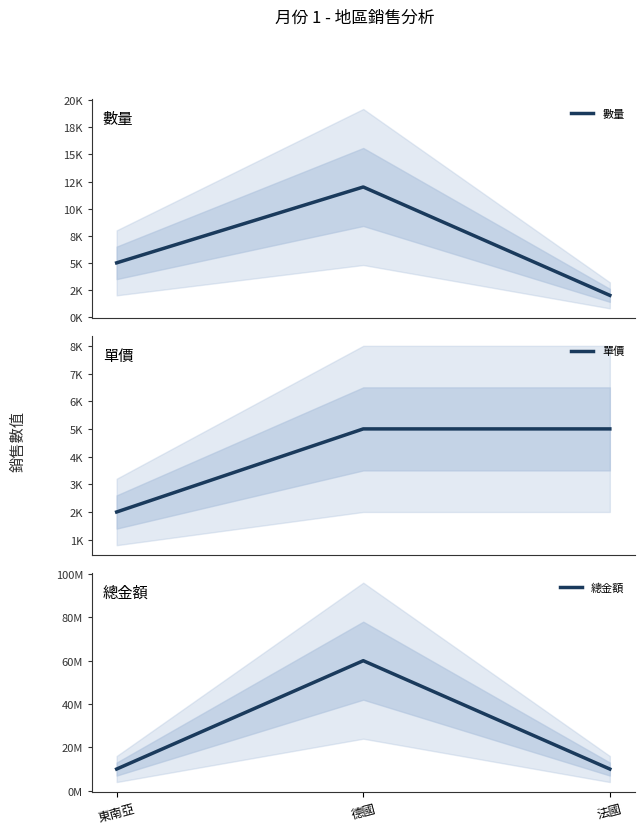

What is the value of the 數量 point at the 1st from the left?

5000